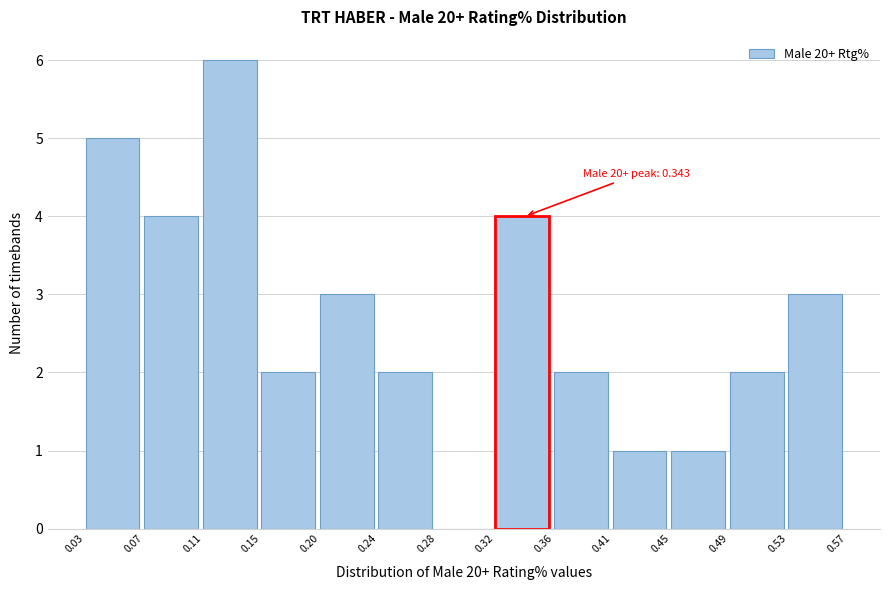

Over which range of the x-axis is the bar tallest?

0.11 to 0.15